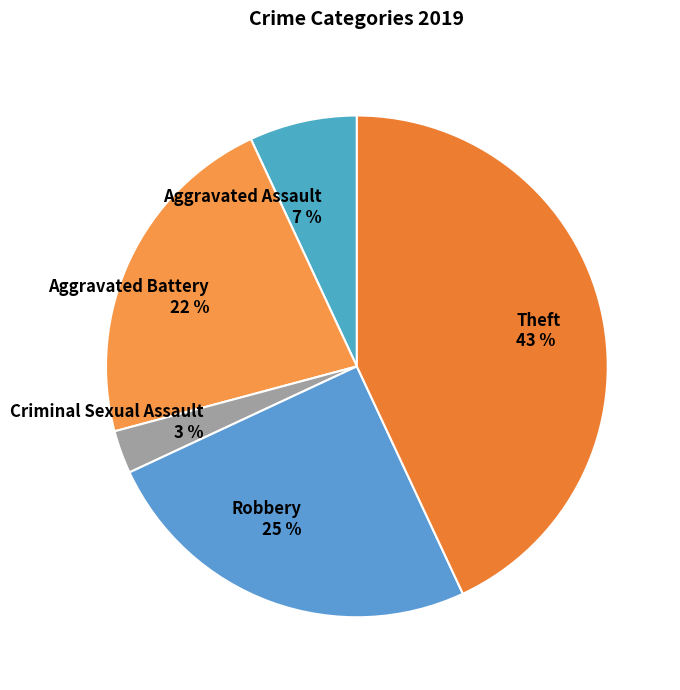

Which category has the biggest portion of the pie?

Theft